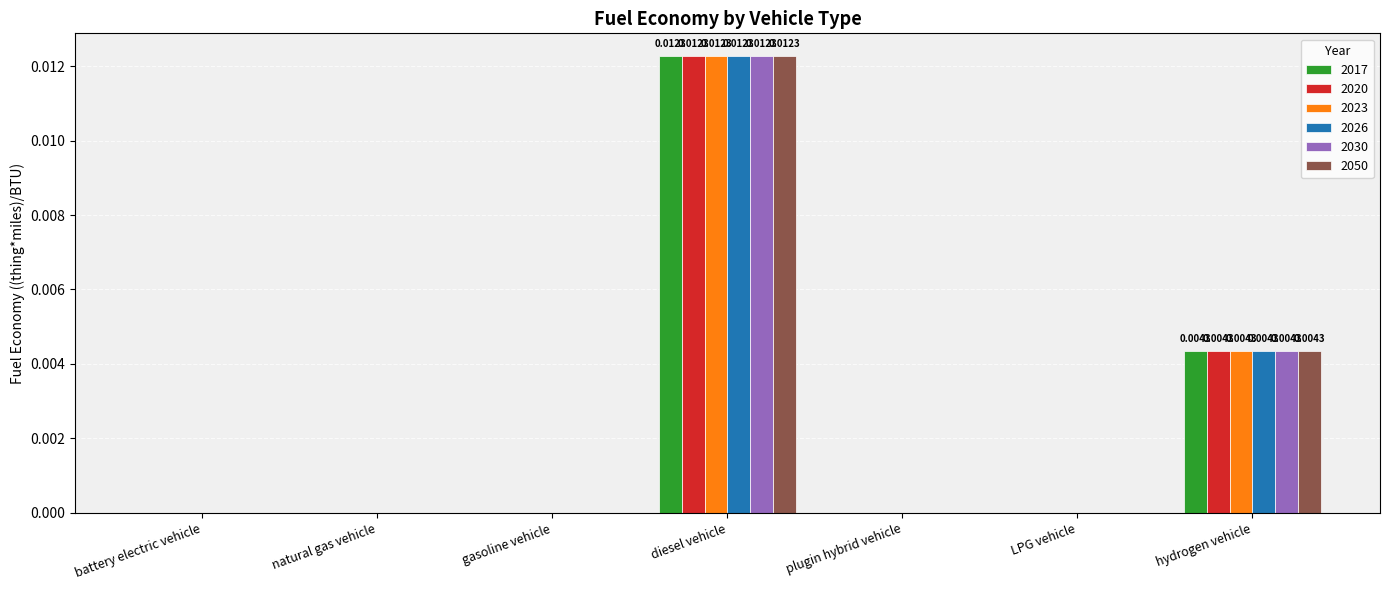

Is the value of 2017 at natural gas vehicle greater than the value of 2023 at hydrogen vehicle?

No